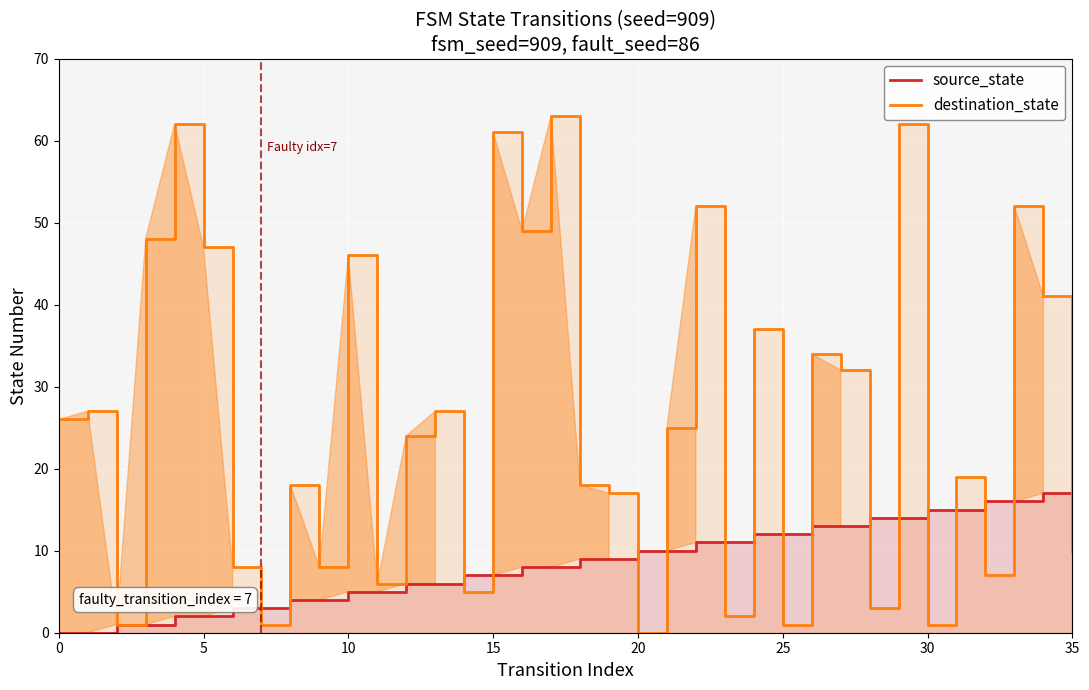

Is the value of destination_state at 29 greater than the value of source_state at 25?

Yes